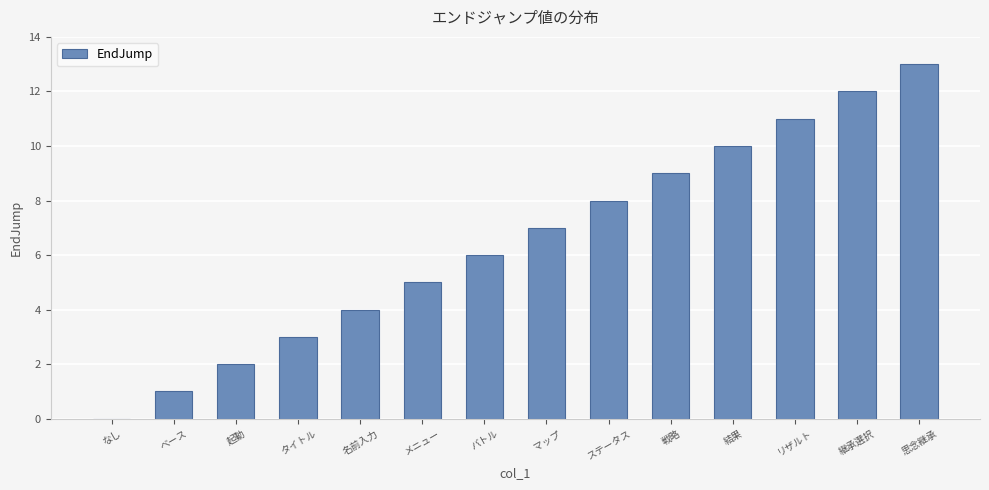

The chart shows a value of 9 at 戦略. True or false?

True